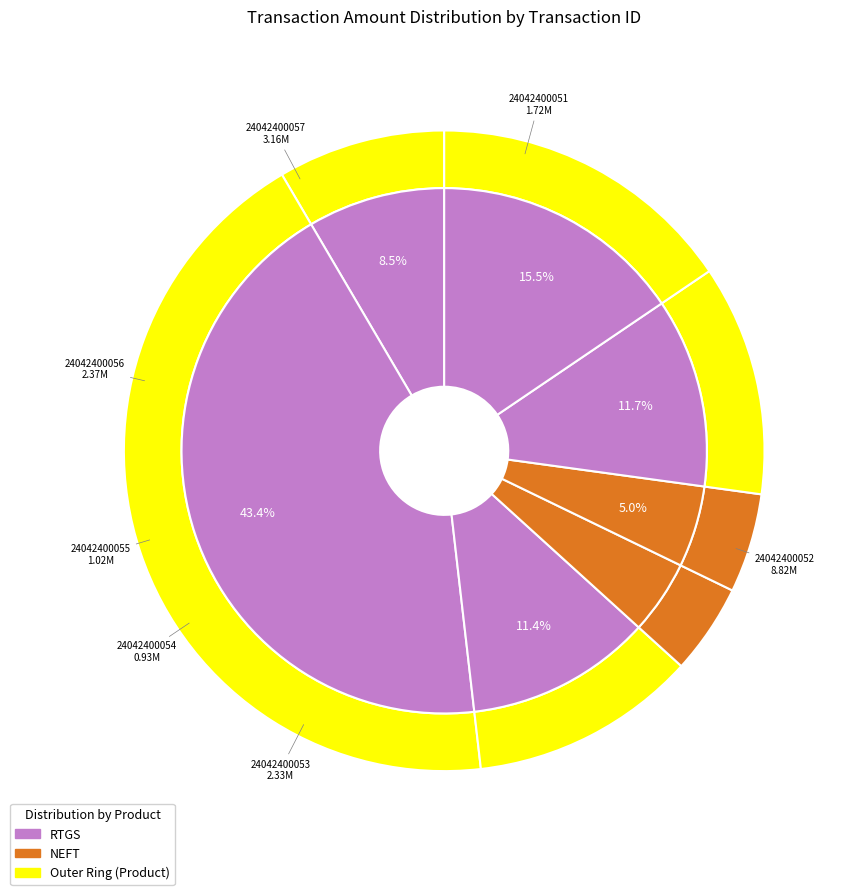

Is 24042400056 the majority of the pie?

No